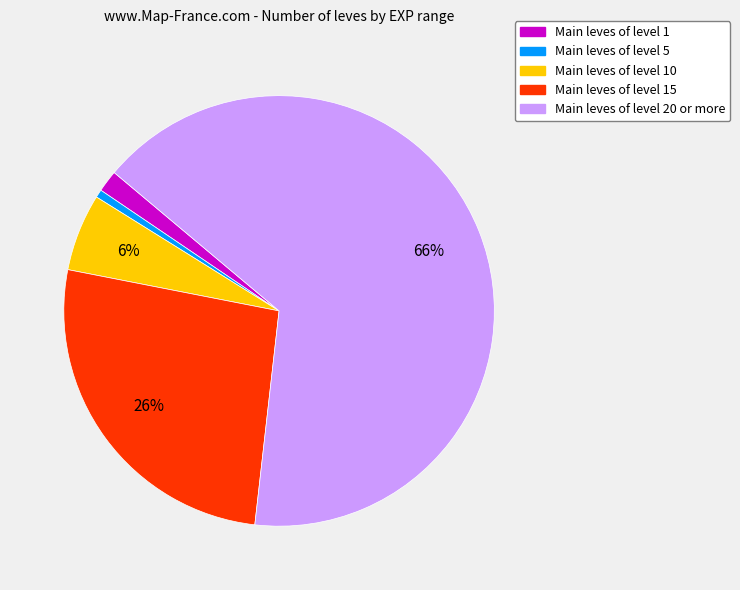

Is there any slice that represents more than half of the pie?

Yes